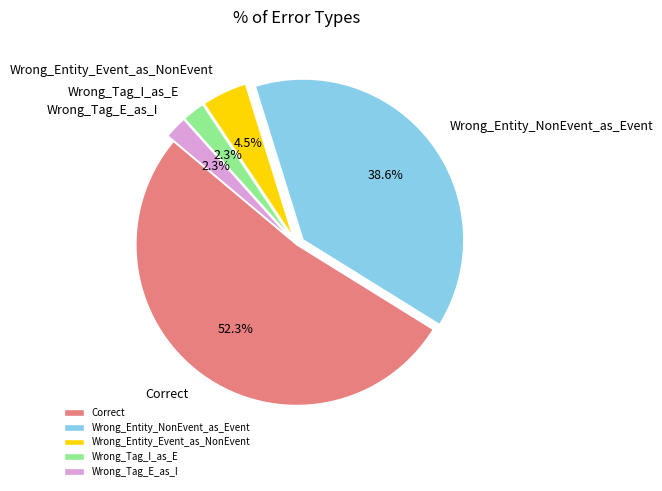

Is the sum of Wrong_Entity_Event_as_NonEvent and Wrong_Tag_I_as_E greater than half?

No